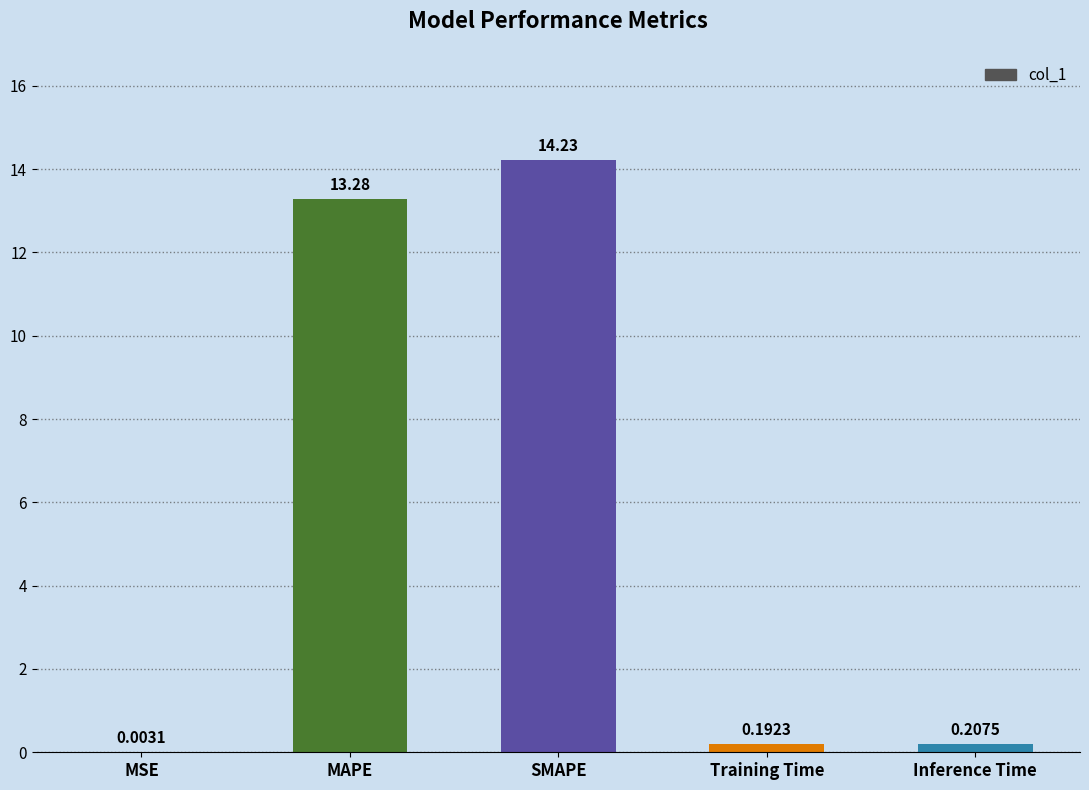

What is the sum of all values?

27.9